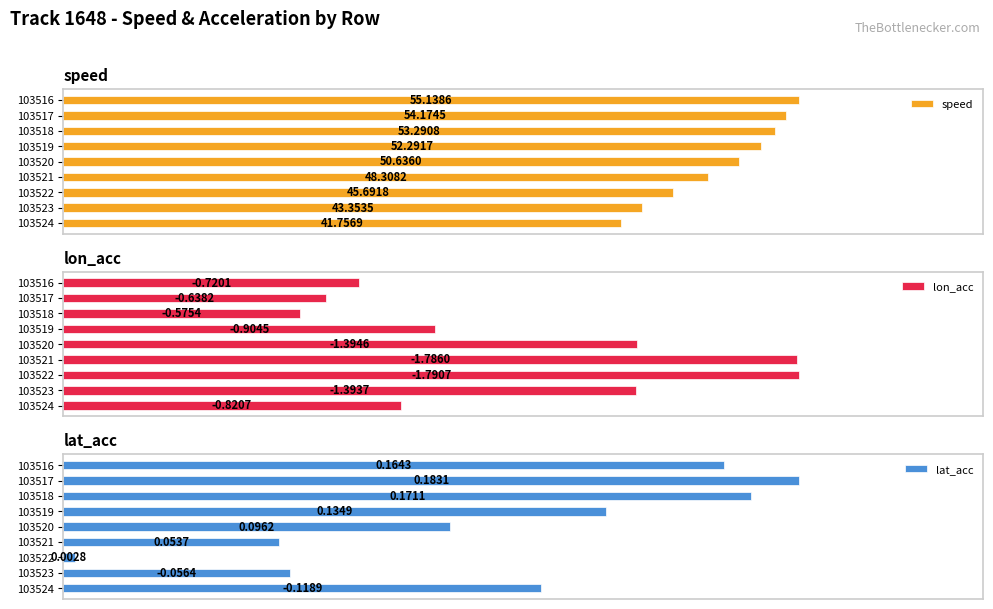

List the labels in order of speed value, largest first.

103516, 103517, 103518, 103519, 103520, 103521, 103522, 103523, 103524